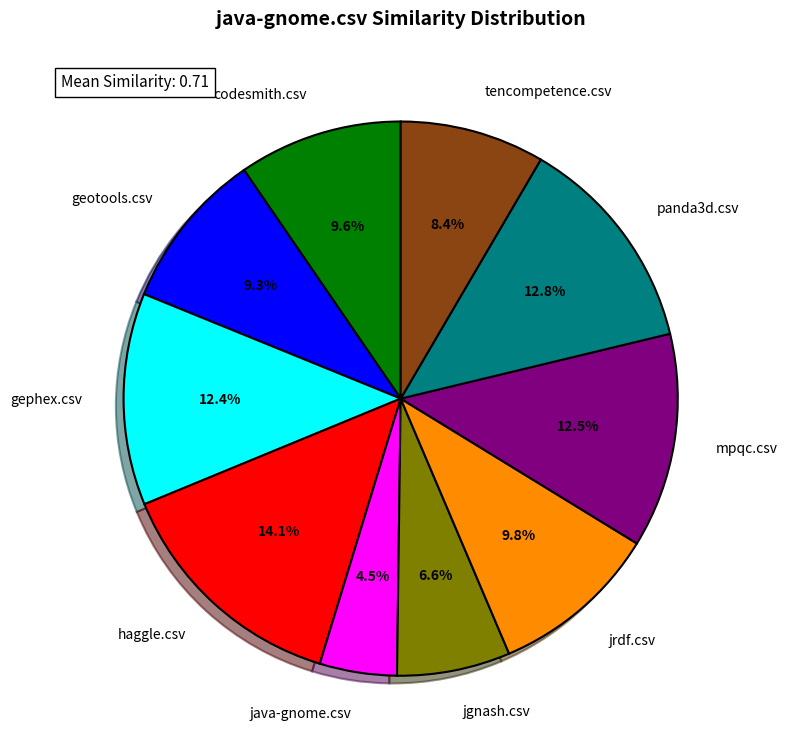

Is there a majority slice in this chart?

No